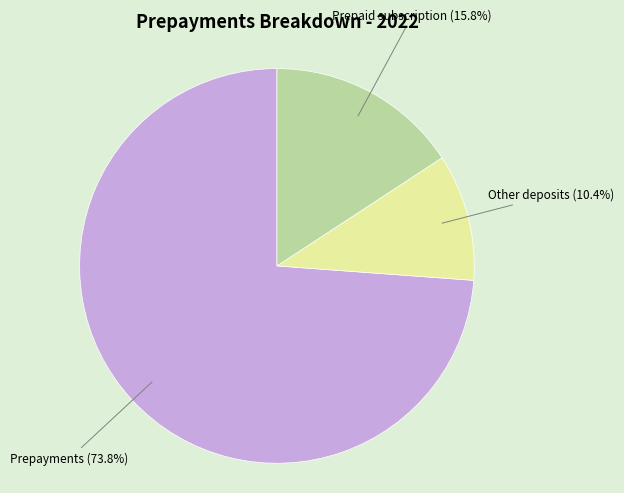

How many segments does this pie chart have?

3